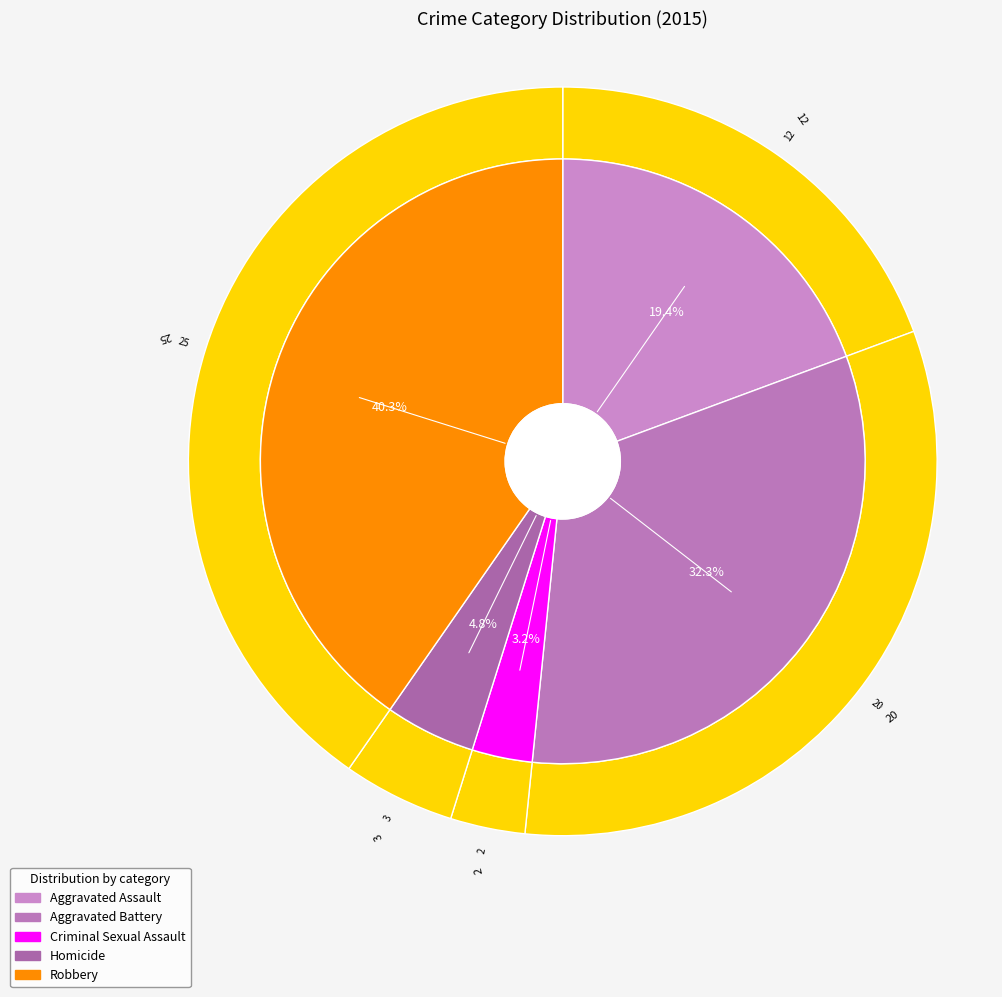

Count the number of slices in the pie.

5